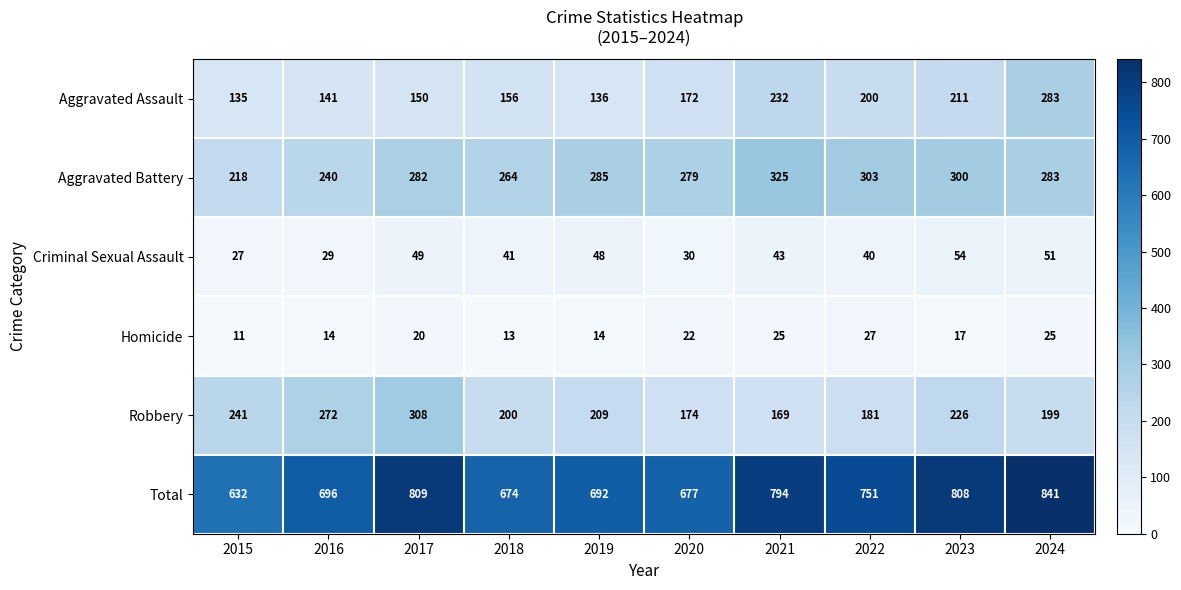

What is the total value across all series at 2020?

1354